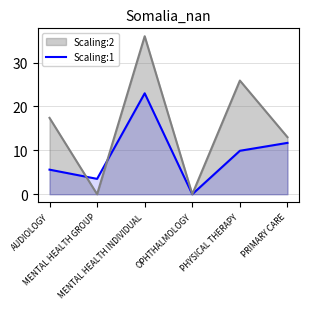

List the series in order of their peak value, highest first.

Scaling:2, Scaling:1